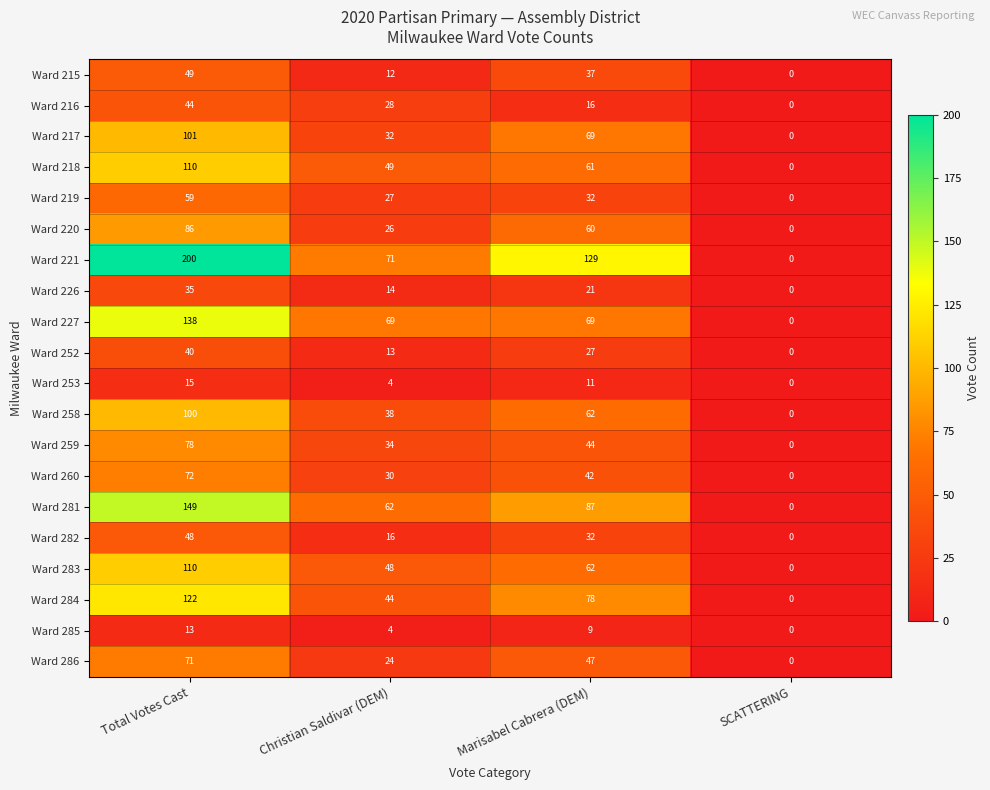

Which series has the largest range (max minus min)?

Ward 221